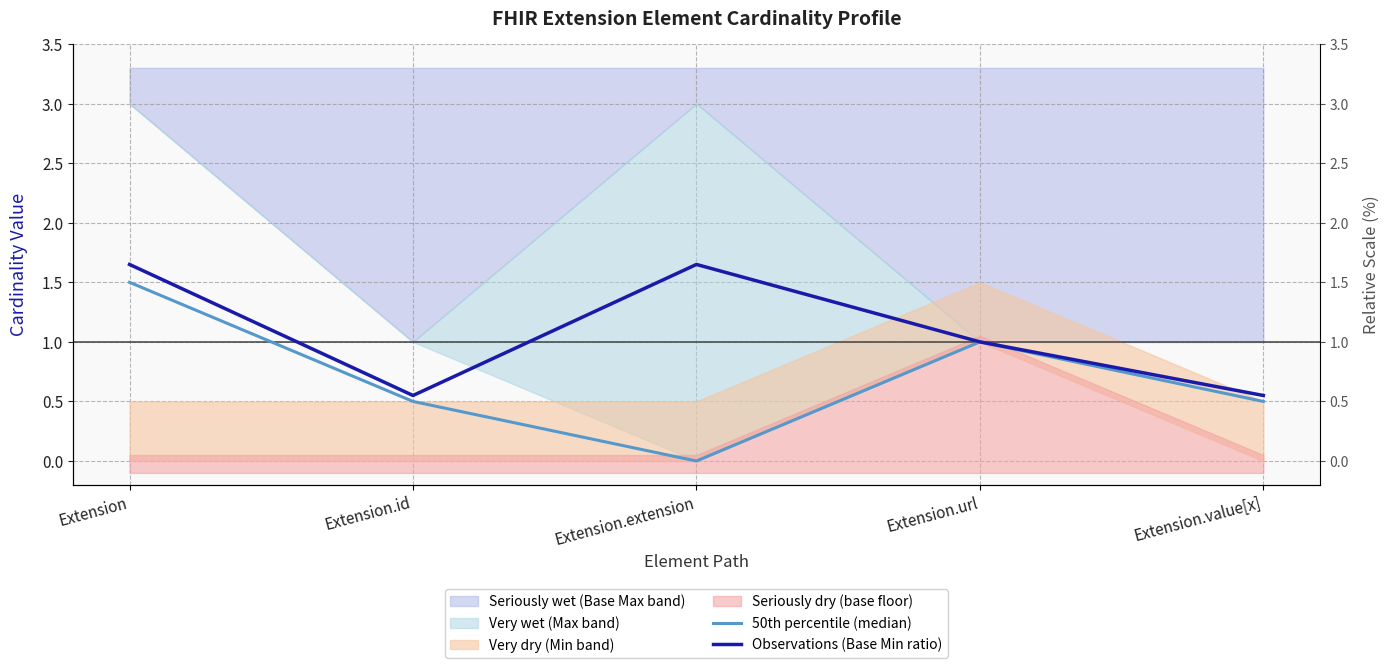

Is it true that 50th percentile (median) equals 0.4 at Extension.url?

False